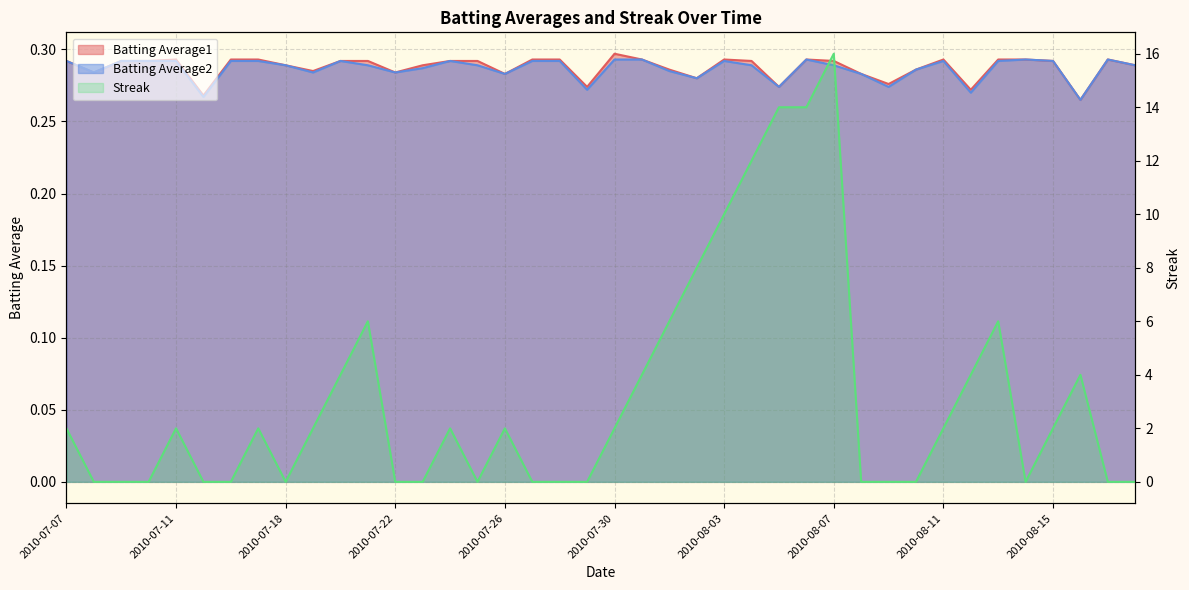

What are all the series names shown in the legend?

Batting Average1, Batting Average2, Streak